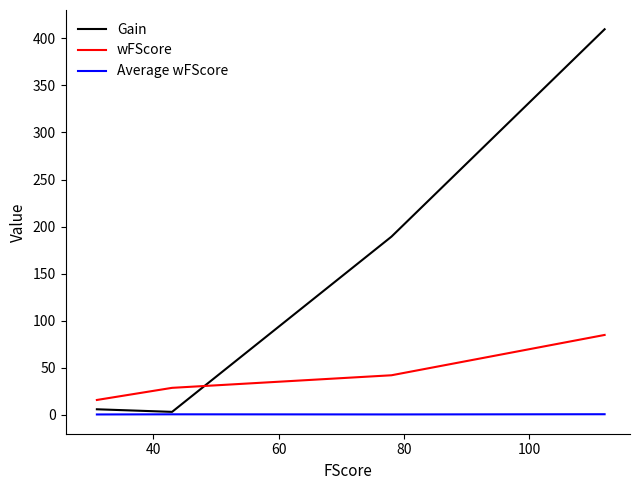

Which series has the largest total across all categories?

Gain